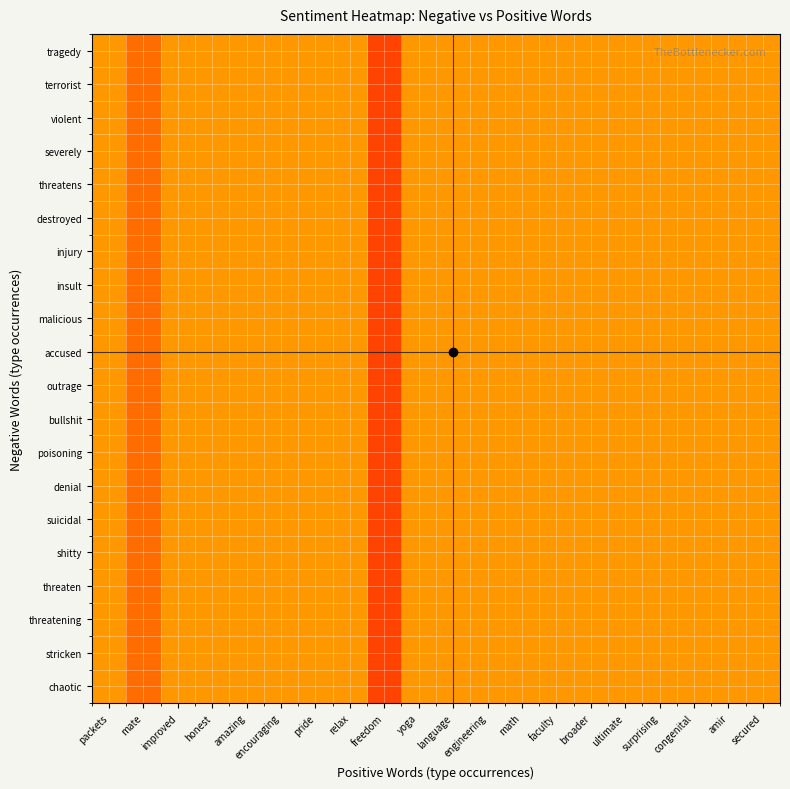

Reading left to right, transcribe all the data shown in this chart.

chaotic: packets=0.0	mate=0.2	improved=0.0	honest=0.0	amazing=0.0	encouraging=0.0	pride=0.0	relax=0.0	freedom=0.5	yoga=0.0	language=0.0	engineering=0.0	math=0.0	faculty=0.0	broader=0.0	ultimate=0.0	surprising=0.0	congenital=0.0	amir=0.0	secured=0.0
stricken: packets=0.0	mate=0.2	improved=0.0	honest=0.0	amazing=0.0	encouraging=0.0	pride=0.0	relax=0.0	freedom=0.5	yoga=0.0	language=0.0	engineering=0.0	math=0.0	faculty=0.0	broader=0.0	ultimate=0.0	surprising=0.0	congenital=0.0	amir=0.0	secured=0.0
threatening: packets=0.0	mate=0.2	improved=0.0	honest=0.0	amazing=0.0	encouraging=0.0	pride=0.0	relax=0.0	freedom=0.5	yoga=0.0	language=0.0	engineering=0.0	math=0.0	faculty=0.0	broader=0.0	ultimate=0.0	surprising=0.0	congenital=0.0	amir=0.0	secured=0.0
threaten: packets=0.0	mate=0.2	improved=0.0	honest=0.0	amazing=0.0	encouraging=0.0	pride=0.0	relax=0.0	freedom=0.5	yoga=0.0	language=0.0	engineering=0.0	math=0.0	faculty=0.0	broader=0.0	ultimate=0.0	surprising=0.0	congenital=0.0	amir=0.0	secured=0.0
shitty: packets=0.0	mate=0.2	improved=0.0	honest=0.0	amazing=0.0	encouraging=0.0	pride=0.0	relax=0.0	freedom=0.5	yoga=0.0	language=0.0	engineering=0.0	math=0.0	faculty=0.0	broader=0.0	ultimate=0.0	surprising=0.0	congenital=0.0	amir=0.0	secured=0.0
suicidal: packets=0.0	mate=0.2	improved=0.0	honest=0.0	amazing=0.0	encouraging=0.0	pride=0.0	relax=0.0	freedom=0.5	yoga=0.0	language=0.0	engineering=0.0	math=0.0	faculty=0.0	broader=0.0	ultimate=0.0	surprising=0.0	congenital=0.0	amir=0.0	secured=0.0
denial: packets=0.0	mate=0.2	improved=0.0	honest=0.0	amazing=0.0	encouraging=0.0	pride=0.0	relax=0.0	freedom=0.5	yoga=0.0	language=0.0	engineering=0.0	math=0.0	faculty=0.0	broader=0.0	ultimate=0.0	surprising=0.0	congenital=0.0	amir=0.0	secured=0.0
poisoning: packets=0.0	mate=0.2	improved=0.0	honest=0.0	amazing=0.0	encouraging=0.0	pride=0.0	relax=0.0	freedom=0.5	yoga=0.0	language=0.0	engineering=0.0	math=0.0	faculty=0.0	broader=0.0	ultimate=0.0	surprising=0.0	congenital=0.0	amir=0.0	secured=0.0
bullshit: packets=0.0	mate=0.2	improved=0.0	honest=0.0	amazing=0.0	encouraging=0.0	pride=0.0	relax=0.0	freedom=0.5	yoga=0.0	language=0.0	engineering=0.0	math=0.0	faculty=0.0	broader=0.0	ultimate=0.0	surprising=0.0	congenital=0.0	amir=0.0	secured=0.0
outrage: packets=0.0	mate=0.2	improved=0.0	honest=0.0	amazing=0.0	encouraging=0.0	pride=0.0	relax=0.0	freedom=0.5	yoga=0.0	language=0.0	engineering=0.0	math=0.0	faculty=0.0	broader=0.0	ultimate=0.0	surprising=0.0	congenital=0.0	amir=0.0	secured=0.0
accused: packets=0.0	mate=0.2	improved=0.0	honest=0.0	amazing=0.0	encouraging=0.0	pride=0.0	relax=0.0	freedom=0.5	yoga=0.0	language=0.0	engineering=0.0	math=0.0	faculty=0.0	broader=0.0	ultimate=0.0	surprising=0.0	congenital=0.0	amir=0.0	secured=0.0
malicious: packets=0.0	mate=0.2	improved=0.0	honest=0.0	amazing=0.0	encouraging=0.0	pride=0.0	relax=0.0	freedom=0.5	yoga=0.0	language=0.0	engineering=0.0	math=0.0	faculty=0.0	broader=0.0	ultimate=0.0	surprising=0.0	congenital=0.0	amir=0.0	secured=0.0
insult: packets=0.0	mate=0.2	improved=0.0	honest=0.0	amazing=0.0	encouraging=0.0	pride=0.0	relax=0.0	freedom=0.5	yoga=0.0	language=0.0	engineering=0.0	math=0.0	faculty=0.0	broader=0.0	ultimate=0.0	surprising=0.0	congenital=0.0	amir=0.0	secured=0.0
injury: packets=0.0	mate=0.2	improved=0.0	honest=0.0	amazing=0.0	encouraging=0.0	pride=0.0	relax=0.0	freedom=0.5	yoga=0.0	language=0.0	engineering=0.0	math=0.0	faculty=0.0	broader=0.0	ultimate=0.0	surprising=0.0	congenital=0.0	amir=0.0	secured=0.0
destroyed: packets=0.0	mate=0.2	improved=0.0	honest=0.0	amazing=0.0	encouraging=0.0	pride=0.0	relax=0.0	freedom=0.5	yoga=0.0	language=0.0	engineering=0.0	math=0.0	faculty=0.0	broader=0.0	ultimate=0.0	surprising=0.0	congenital=0.0	amir=0.0	secured=0.0
threatens: packets=0.0	mate=0.2	improved=0.0	honest=0.0	amazing=0.0	encouraging=0.0	pride=0.0	relax=0.0	freedom=0.5	yoga=0.0	language=0.0	engineering=0.0	math=0.0	faculty=0.0	broader=0.0	ultimate=0.0	surprising=0.0	congenital=0.0	amir=0.0	secured=0.0
severely: packets=0.0	mate=0.2	improved=0.0	honest=0.0	amazing=0.0	encouraging=0.0	pride=0.0	relax=0.0	freedom=0.5	yoga=0.0	language=0.0	engineering=0.0	math=0.0	faculty=0.0	broader=0.0	ultimate=0.0	surprising=0.0	congenital=0.0	amir=0.0	secured=0.0
violent: packets=0.0	mate=0.2	improved=0.0	honest=0.0	amazing=0.0	encouraging=0.0	pride=0.0	relax=0.0	freedom=0.5	yoga=0.0	language=0.0	engineering=0.0	math=0.0	faculty=0.0	broader=0.0	ultimate=0.0	surprising=0.0	congenital=0.0	amir=0.0	secured=0.0
terrorist: packets=0.0	mate=0.2	improved=0.0	honest=0.0	amazing=0.0	encouraging=0.0	pride=0.0	relax=0.0	freedom=0.5	yoga=0.0	language=0.0	engineering=0.0	math=0.0	faculty=0.0	broader=0.0	ultimate=0.0	surprising=0.0	congenital=0.0	amir=0.0	secured=0.0
tragedy: packets=0.0	mate=0.2	improved=0.0	honest=0.0	amazing=0.0	encouraging=0.0	pride=0.0	relax=0.0	freedom=0.5	yoga=0.0	language=0.0	engineering=0.0	math=0.0	faculty=0.0	broader=0.0	ultimate=0.0	surprising=0.0	congenital=0.0	amir=0.0	secured=0.0